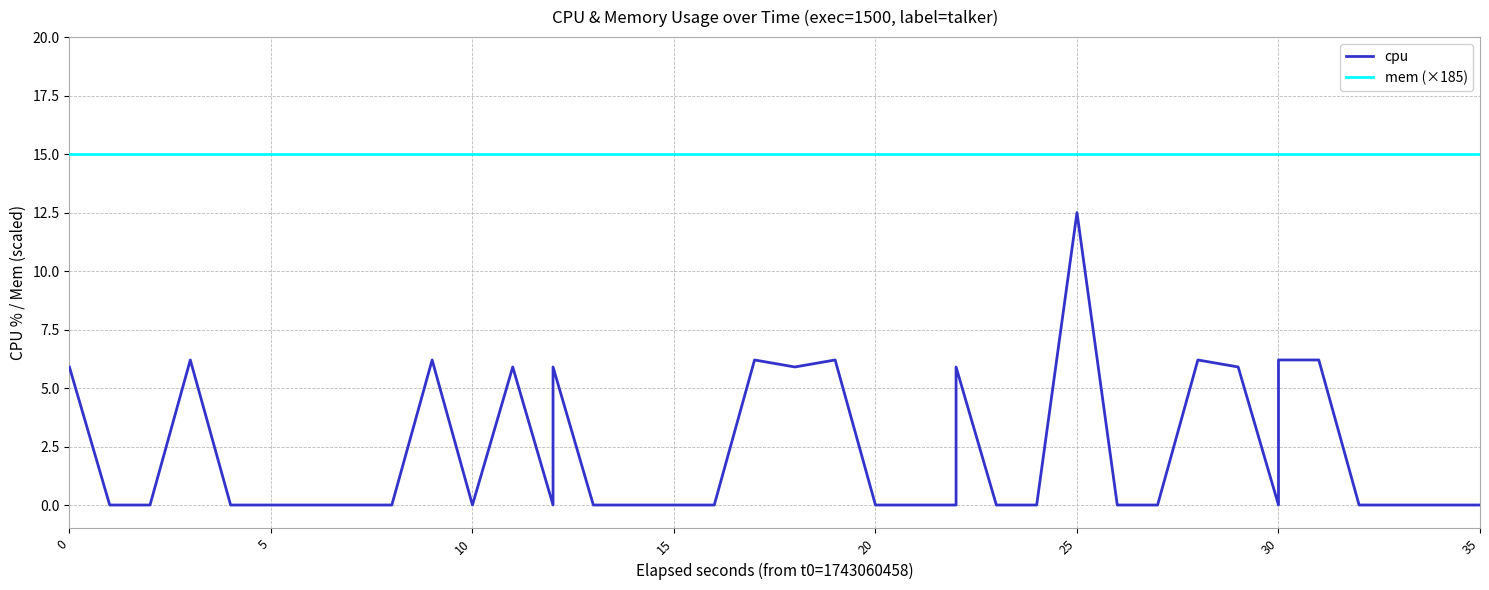

List the series in order of their peak value, highest first.

mem (×185), cpu